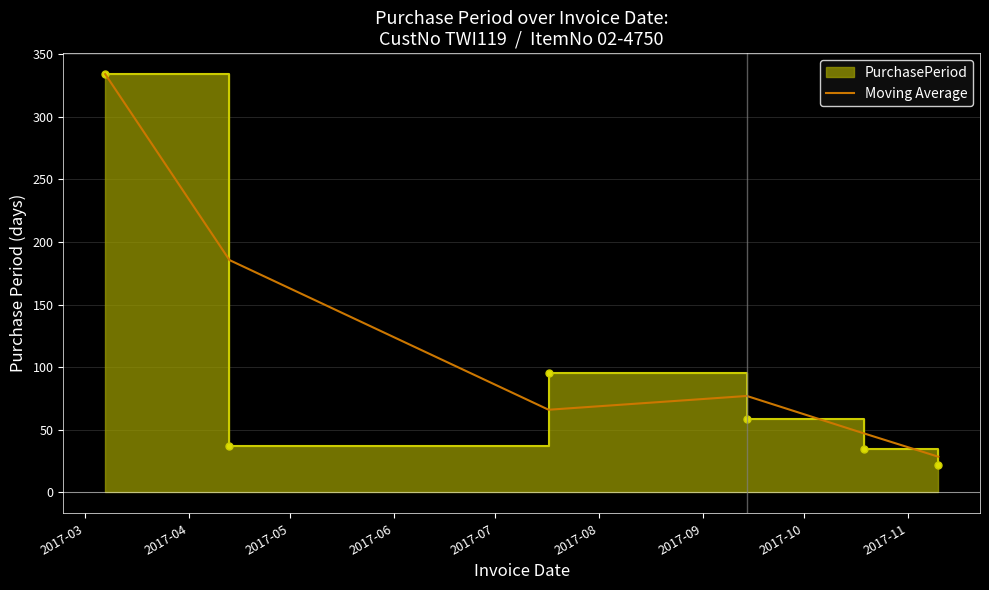

What is the maximum value for Moving Average?

334.0